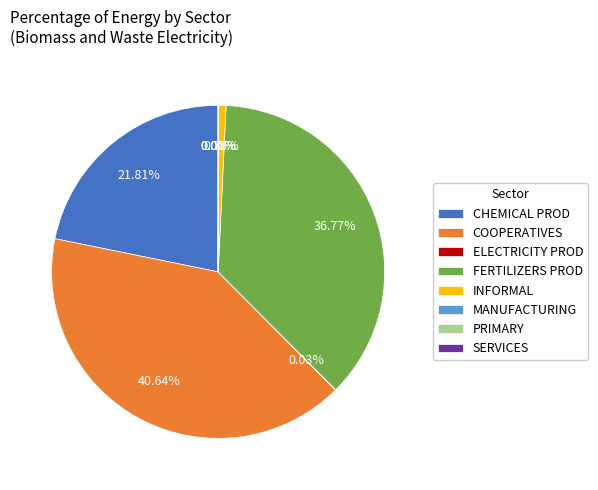

To the nearest percent, what is the difference between the largest and smallest slice percentages?

41%